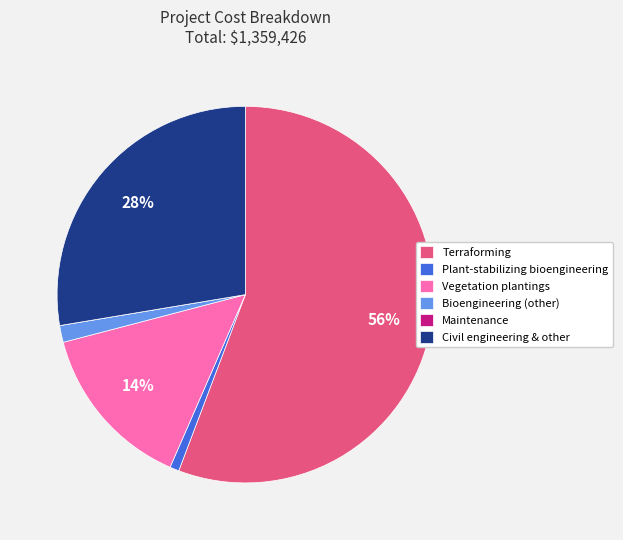

Do Civil engineering & other and Vegetation plantings together represent more than half of the pie?

No